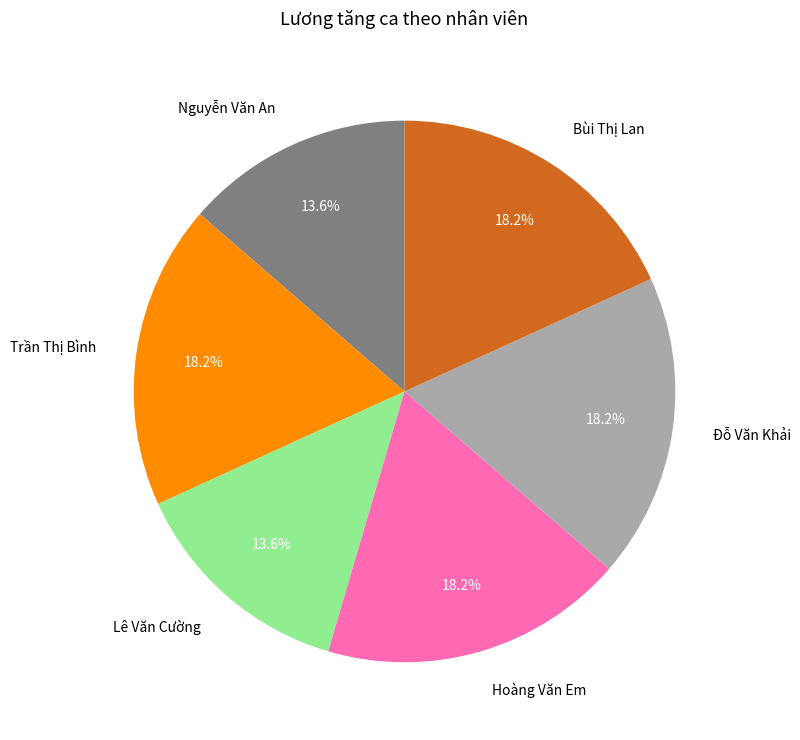

What portion of the pie excludes Hoàng Văn Em?

81.8%